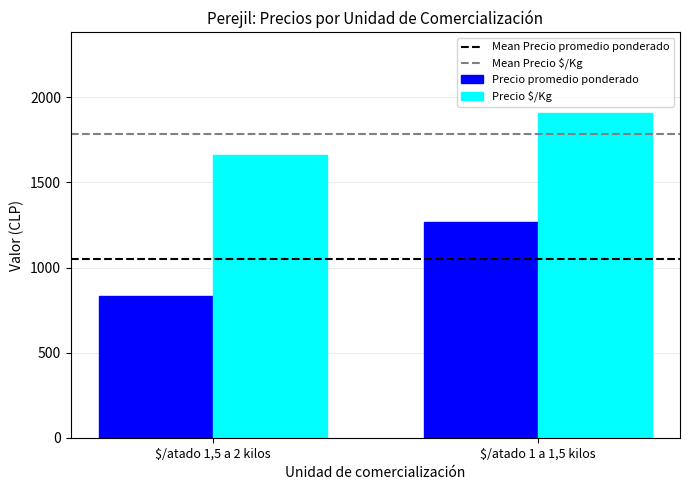

The value of Precio promedio ponderado at $/atado 1,5 a 2 kilos is 831. True or false?

True